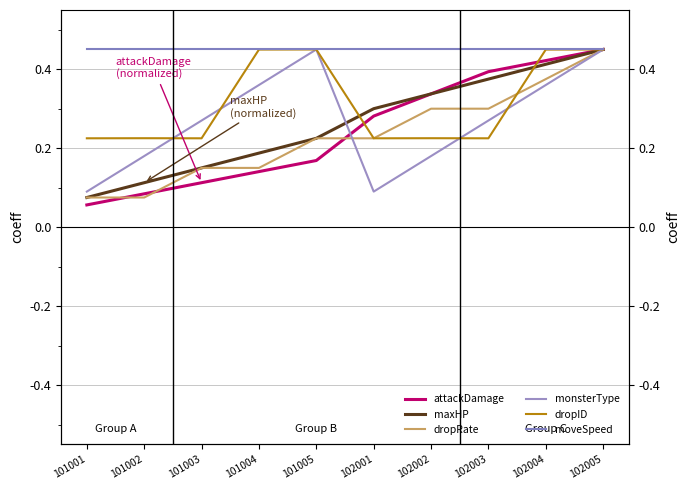

True or false: maxHP has more than 1 points higher than both neighbors.

False